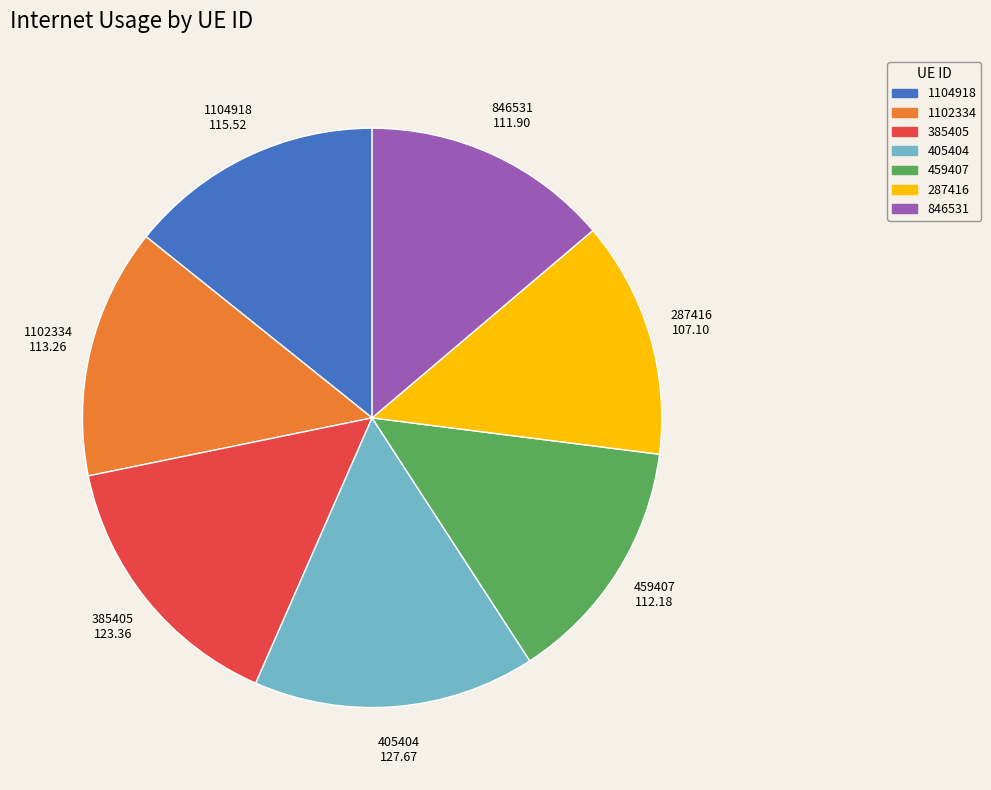

Is the sum of 385405 and 846531 greater than half?

No